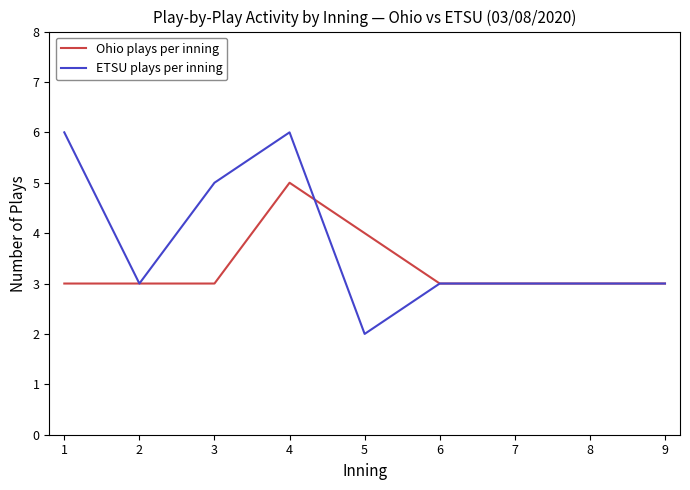

What is the maximum value for ETSU plays per inning?

6